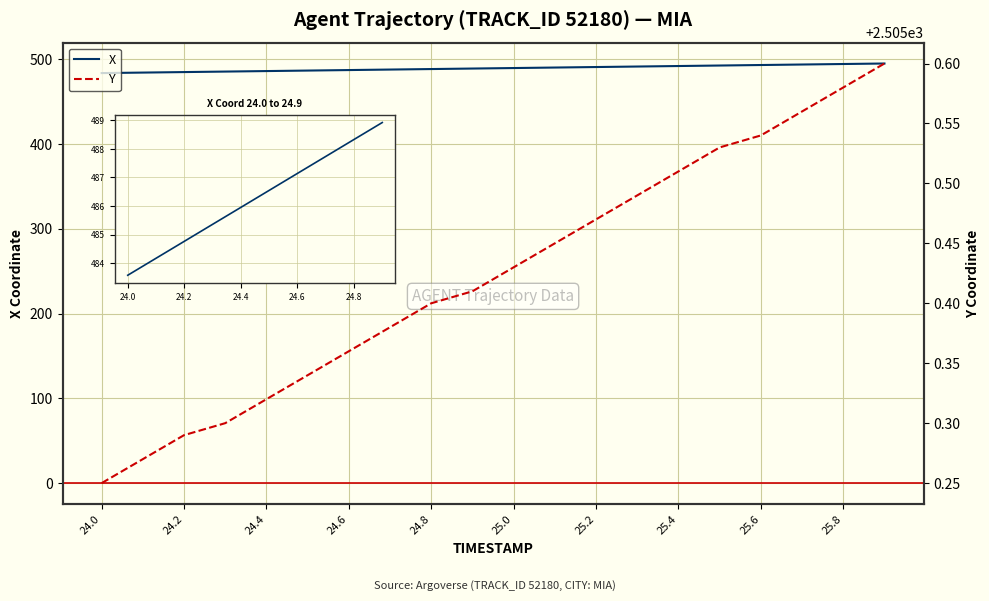

Does the chart display data point markers on the line(s)?

No